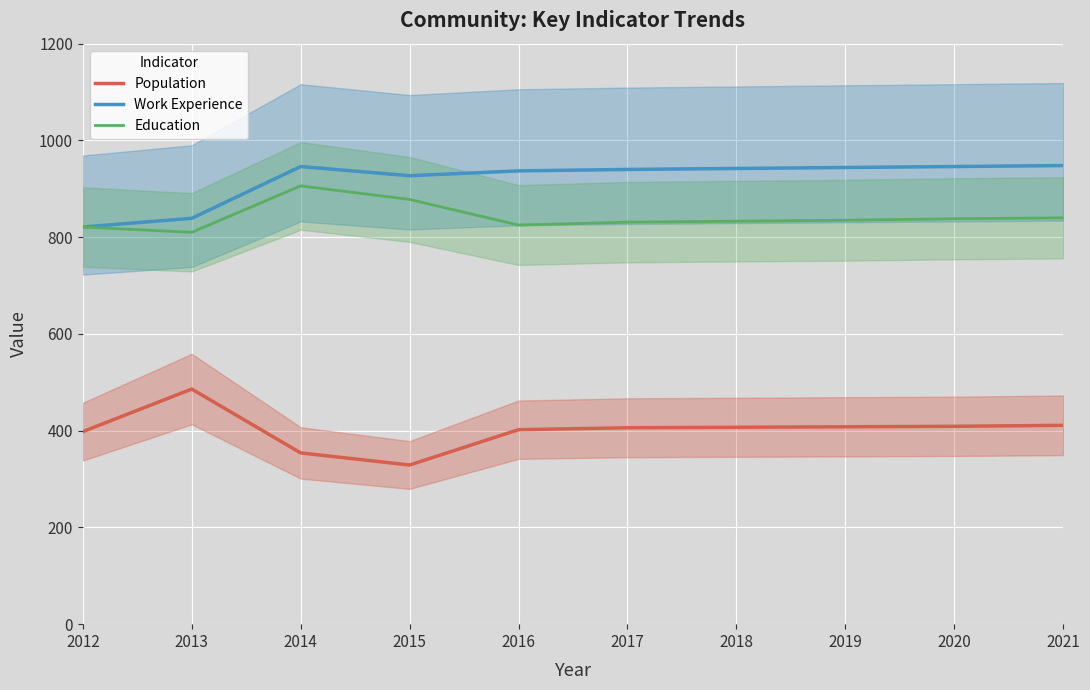

What is the difference between the maximum and second lowest values in the Work Experience series?

109